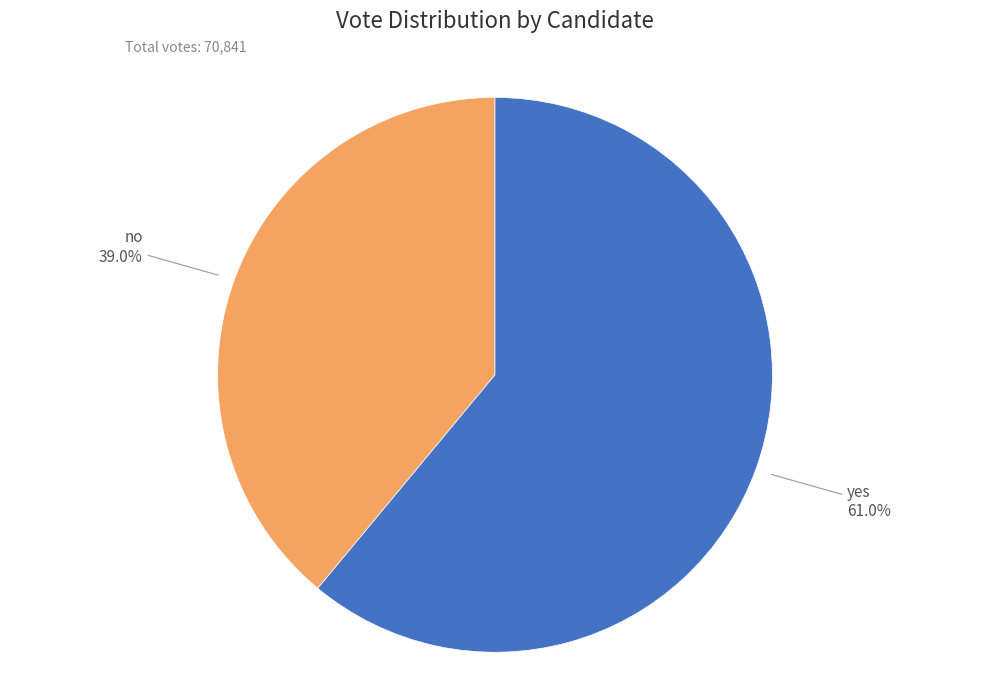

Rank the categories by value from highest to lowest.

yes, no